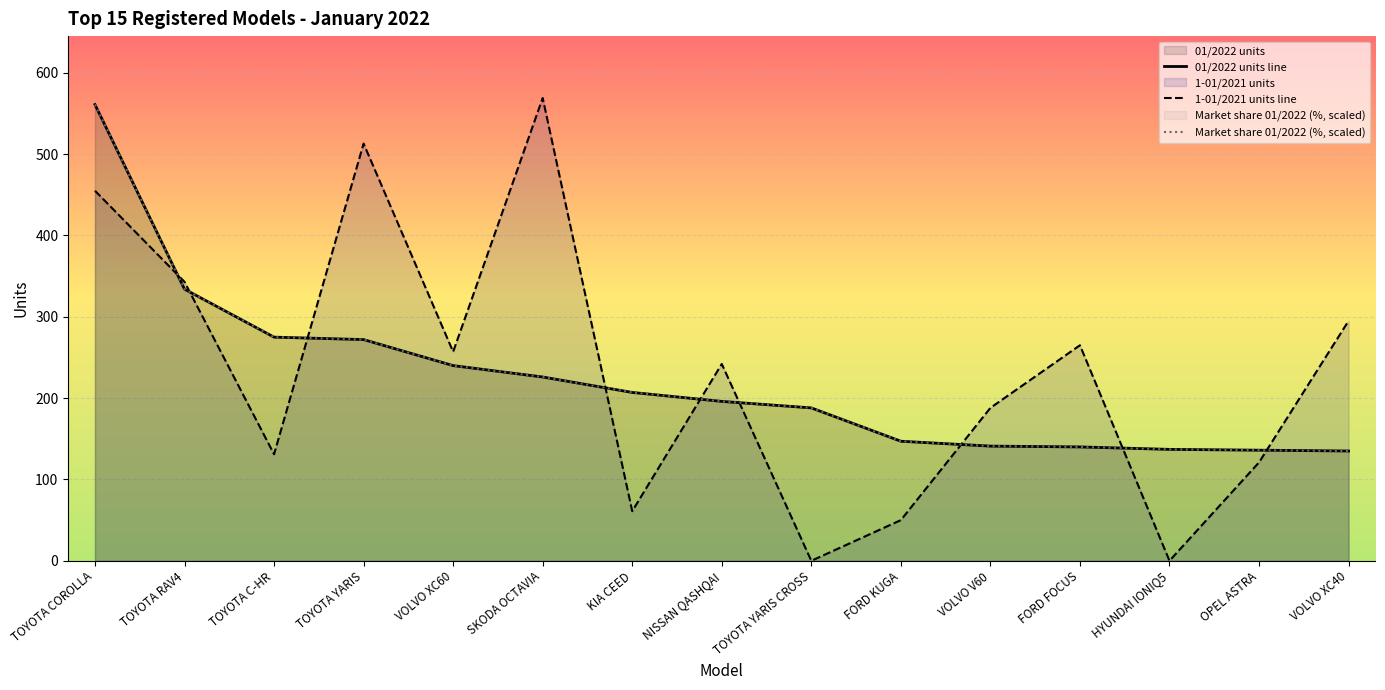

Which series has the largest total across all categories?

1-01/2021 units line